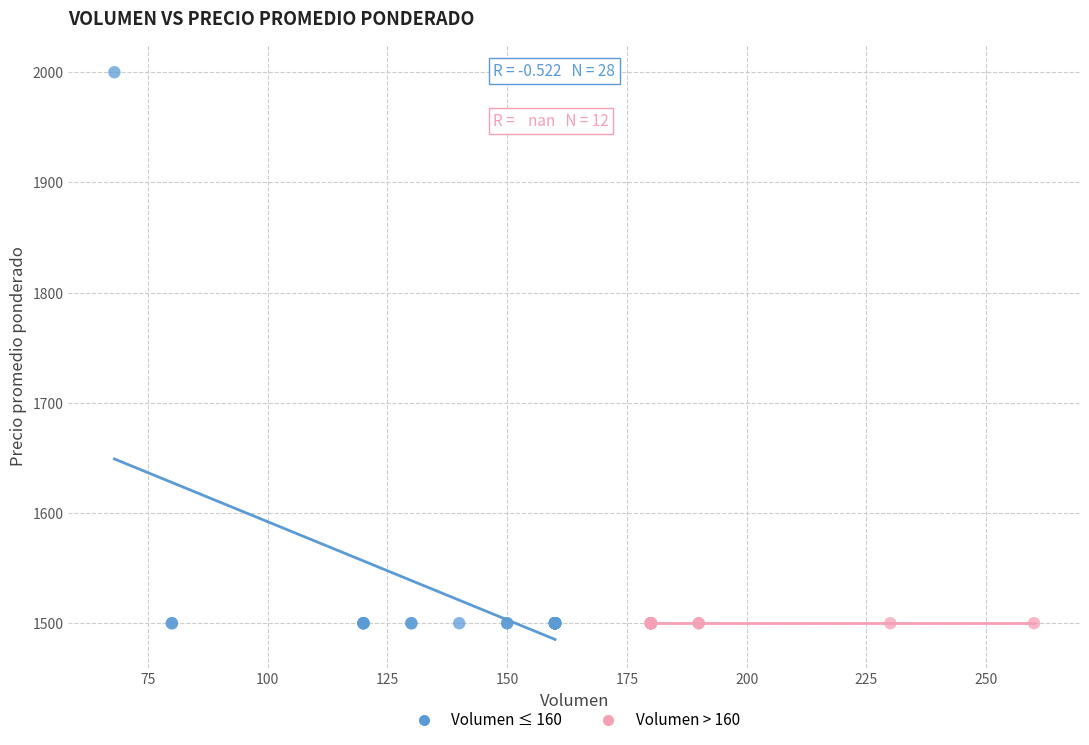

Which series reaches the maximum Y coordinate?

Volumen ≤ 160